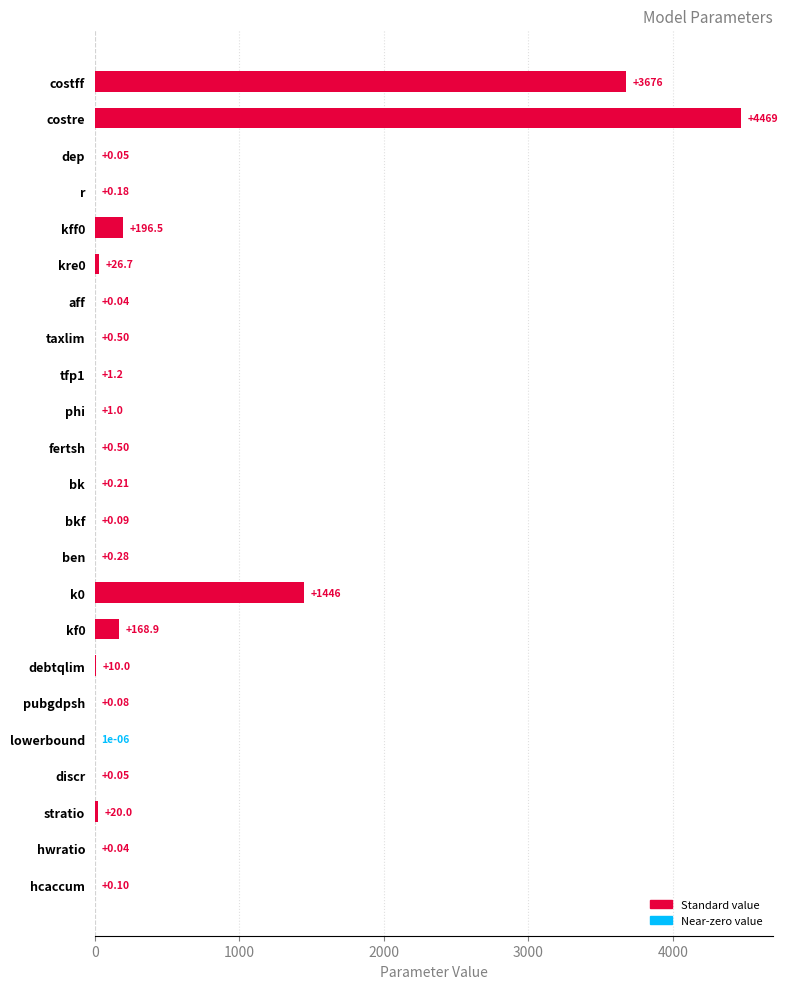

What is the change in value from aff to k0?

+1445.5